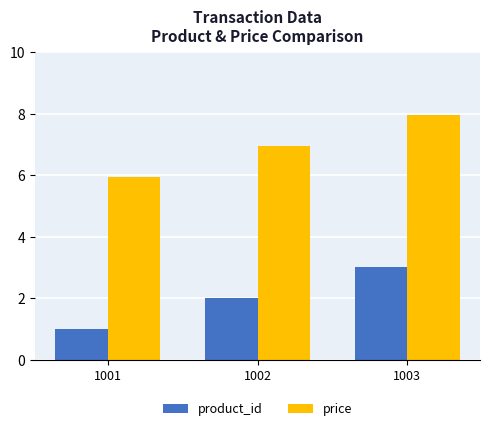

Reading left to right, what are all the values shown in this chart?

product_id: 1.0	2.0	3.0
price: 6.0	7.0	8.0